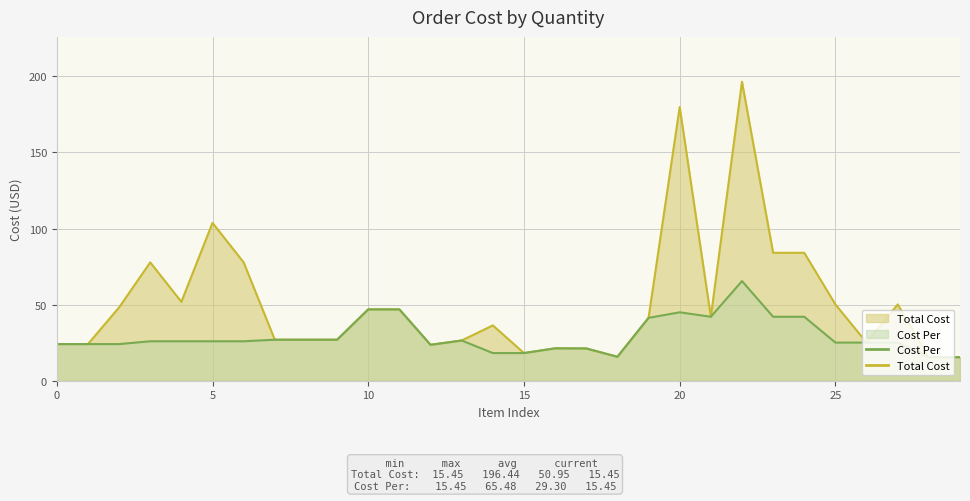

True or false: Cost Per and Total Cost intersect in this chart.

False